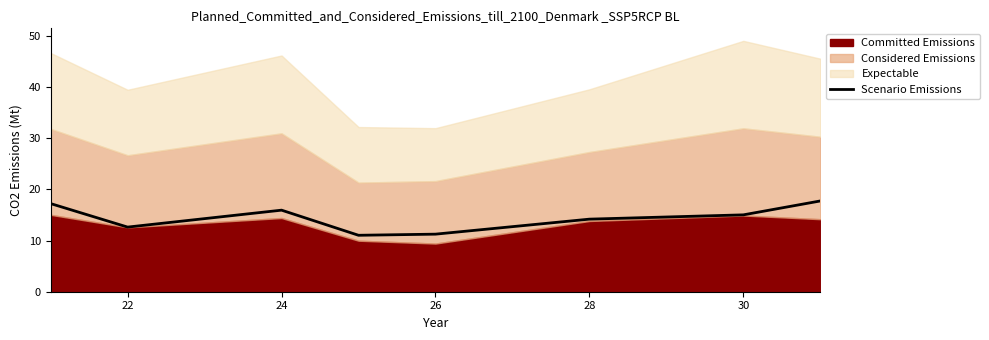

Is it true that Scenario Emissions equals 6.1 at 24?

False